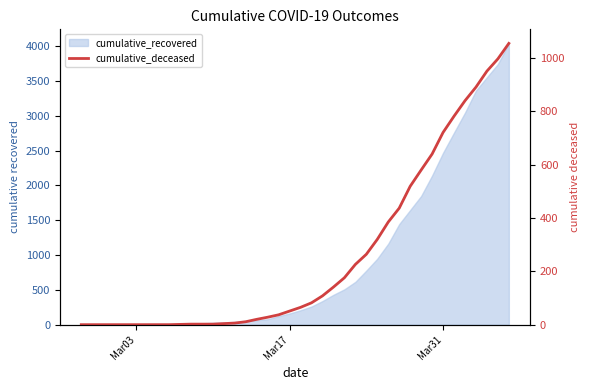

How many data points are above 65?

19